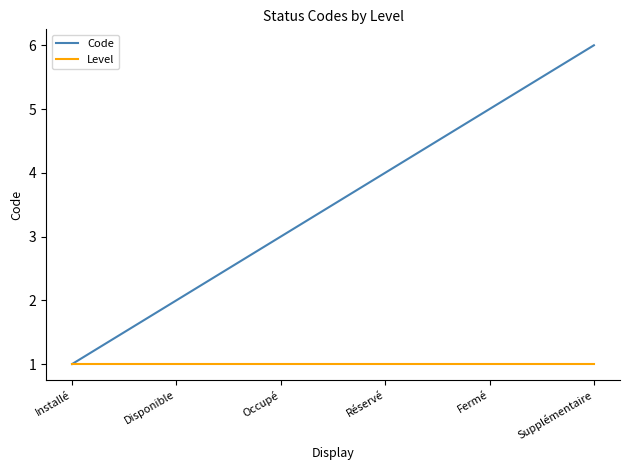

At which category does the chart reach its peak across all series?

Supplémentaire